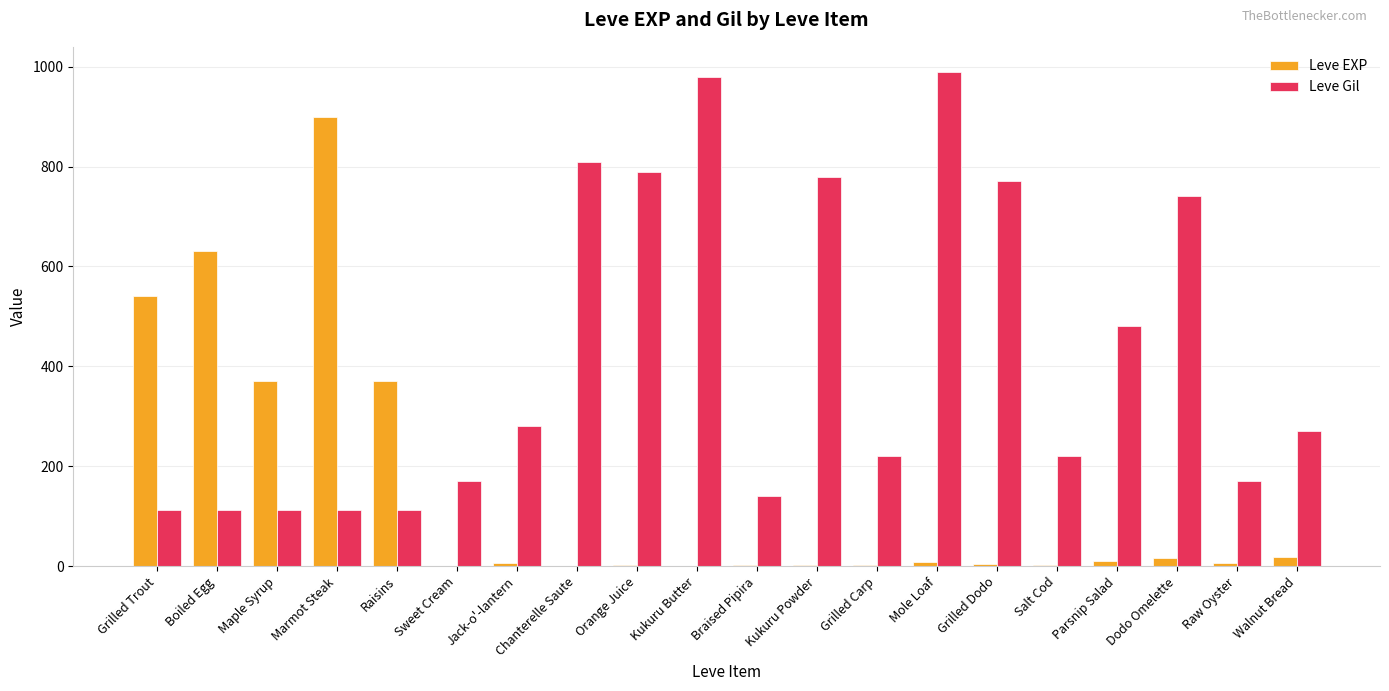

Is it true that Leve Gil equals 280 at Jack-o'-lantern?

True